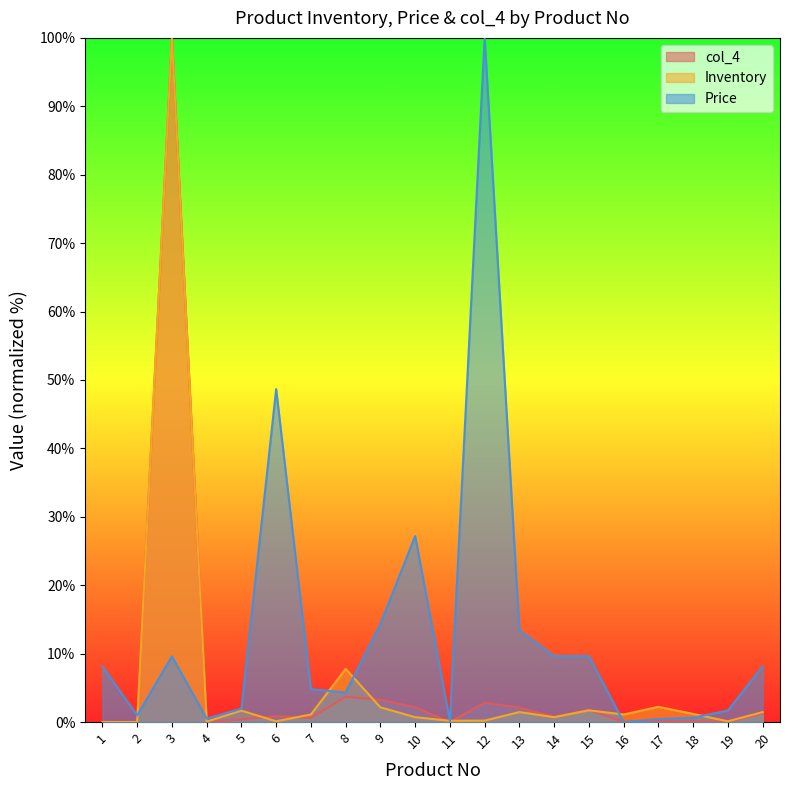

Rank the categories by Price value from highest to lowest.

12, 6, 10, 9, 13, 14, 15, 3, 1, 20, 7, 8, 5, 19, 2, 18, 4, 17, 11, 16